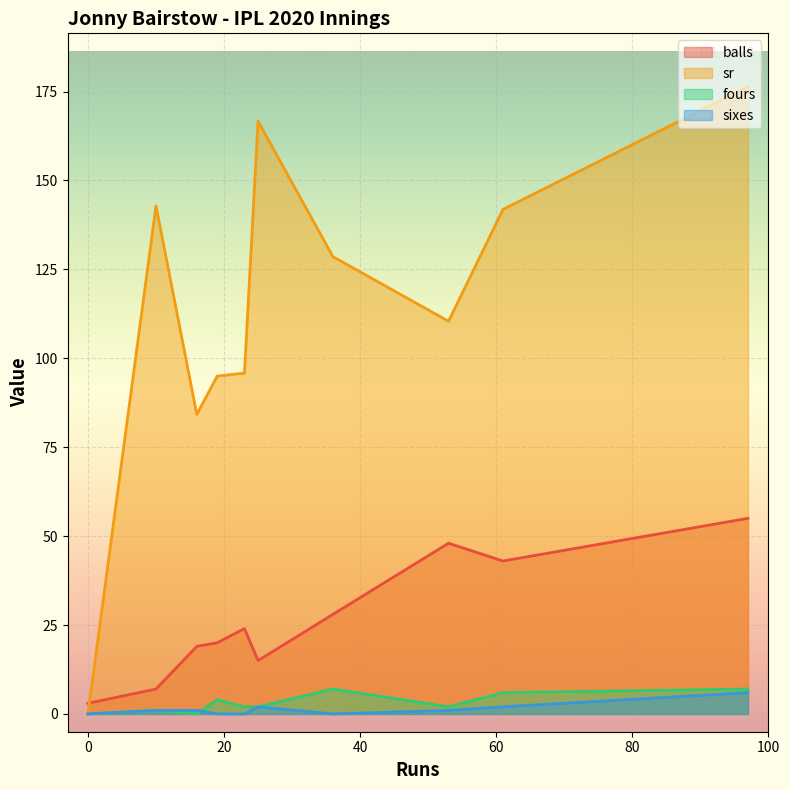

True or false: sixes has a value of -2.1 at 36.

False